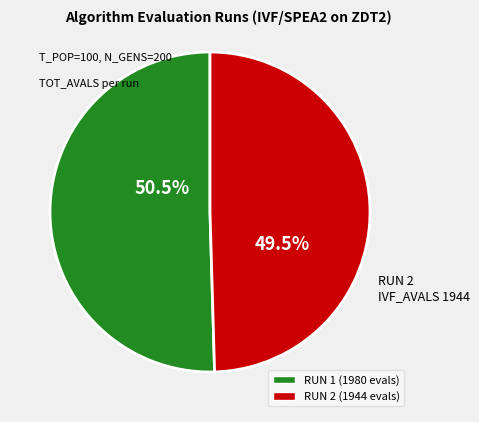

Is there any slice that represents more than half of the pie?

Yes